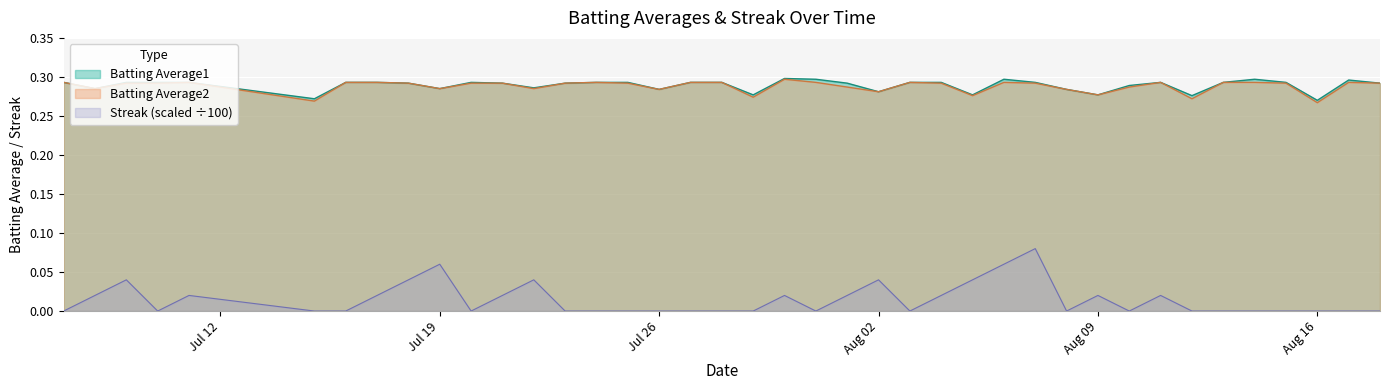

How many Batting Average1 values are between 0 and 1?

40